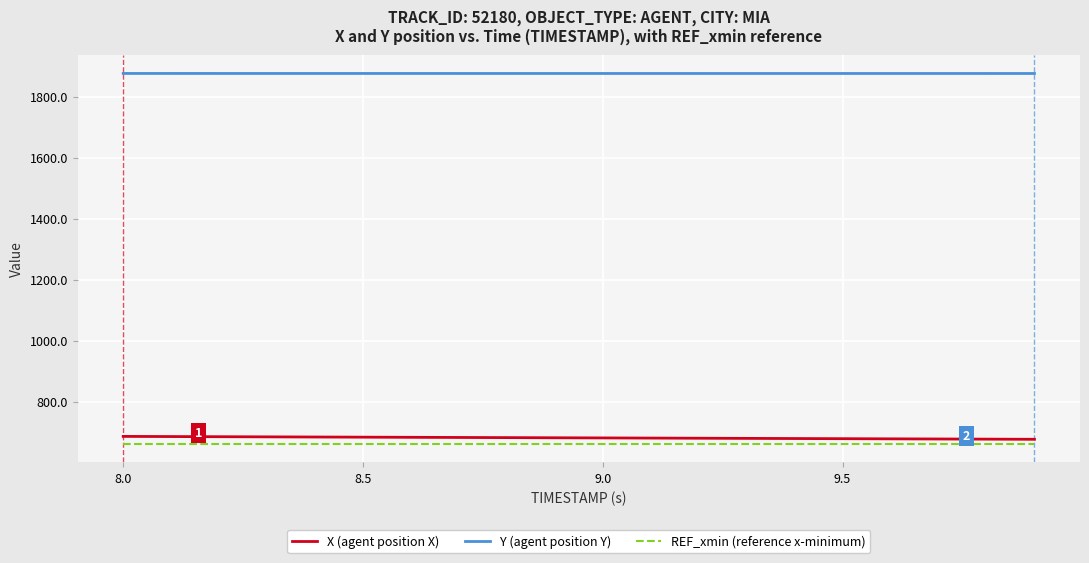

Which series has the largest total across all categories?

Y (agent position Y)